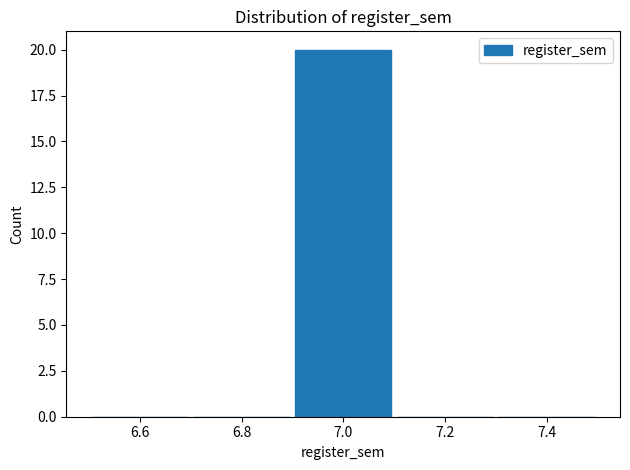

Reading left to right, list every bar in this chart as the range it spans on the x-axis followed by its height. The values are not printed on the chart, so give them approximately, as read against the axis.

6.5 to 6.7: 0
6.7 to 6.9: 0
6.9 to 7.1: 20
7.1 to 7.3: 0
7.3 to 7.5: 0